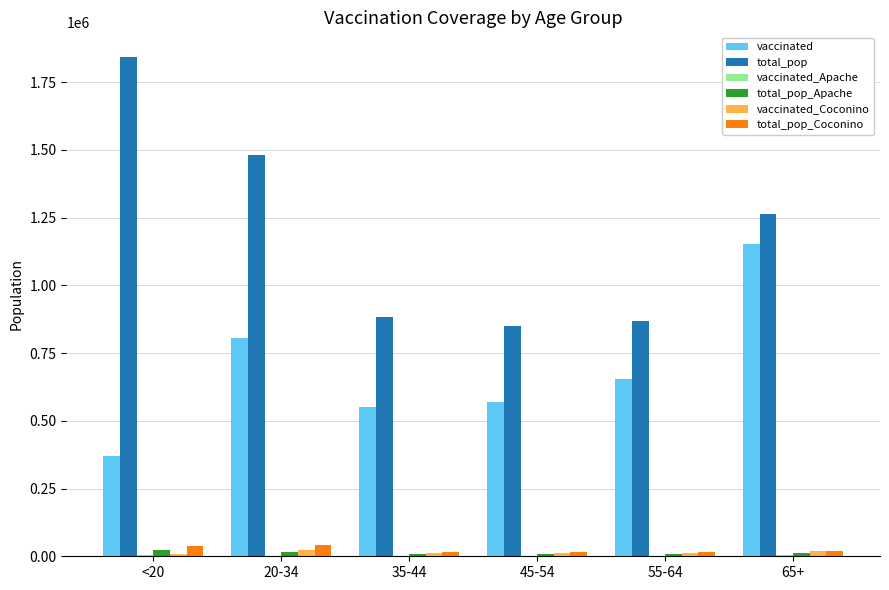

What is the total value across all series at 55-64?

1564464